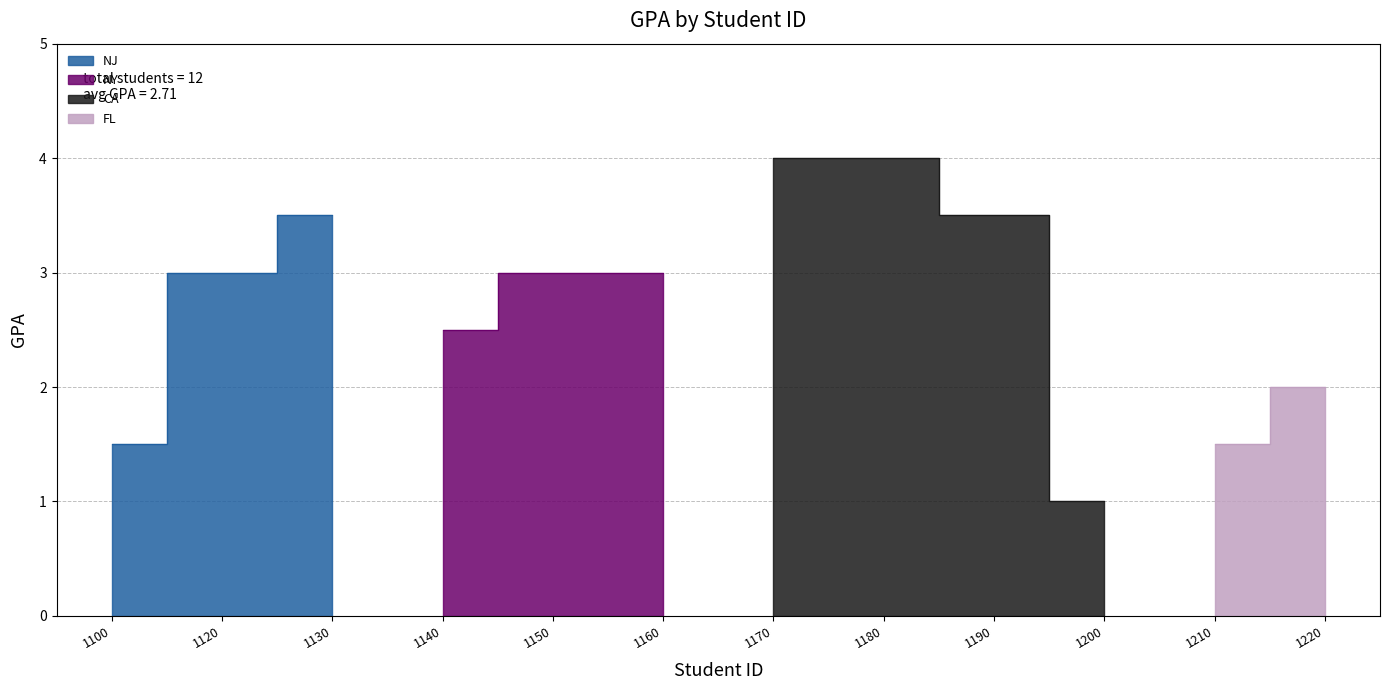

Count the values in the range 2 to 3.

5